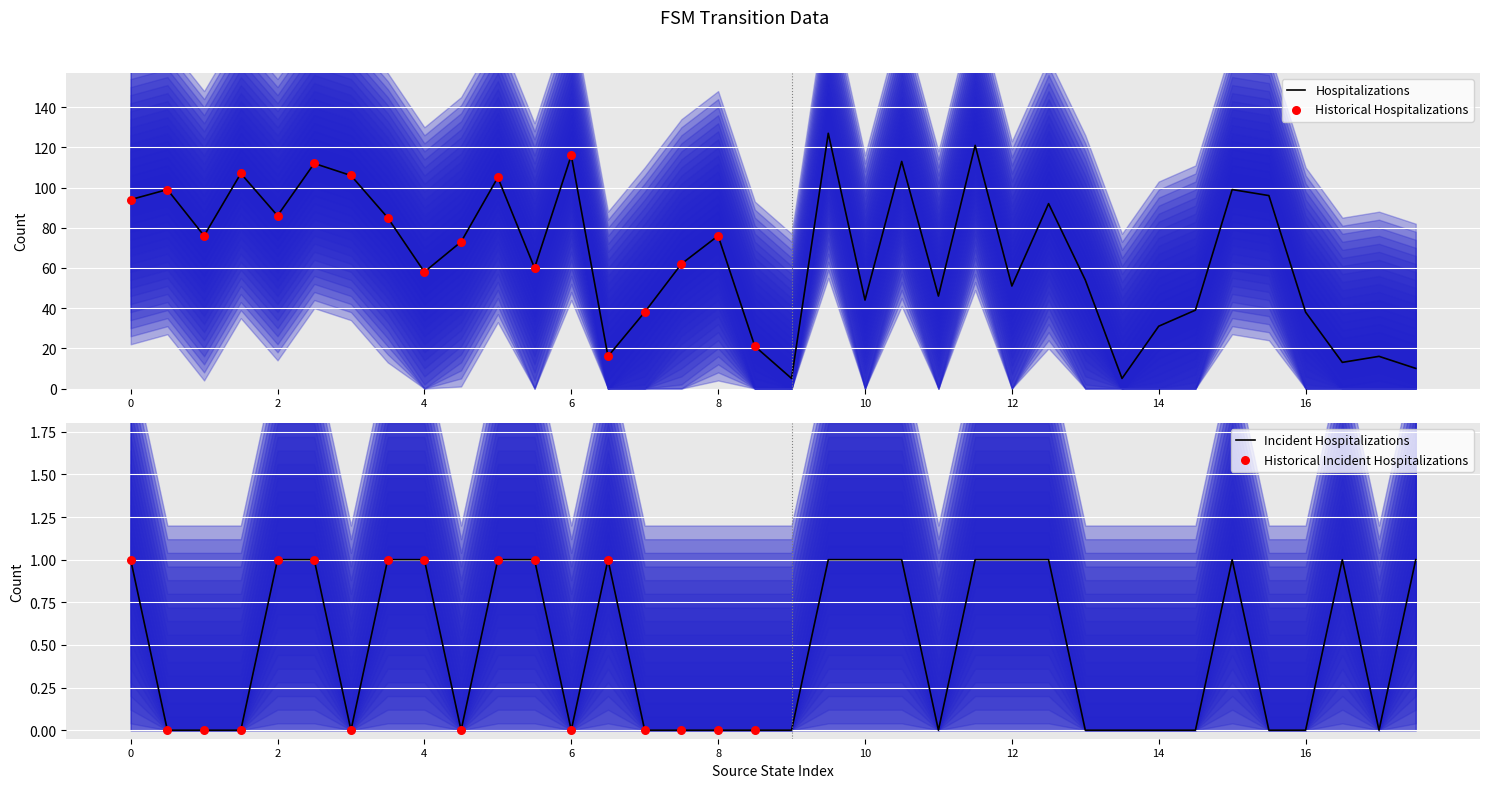

Is it true that Hospitalizations equals 58 at 4?

True